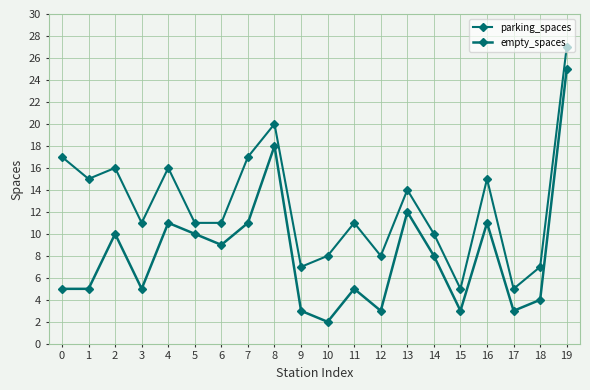

How many lines are shown in the chart?

2